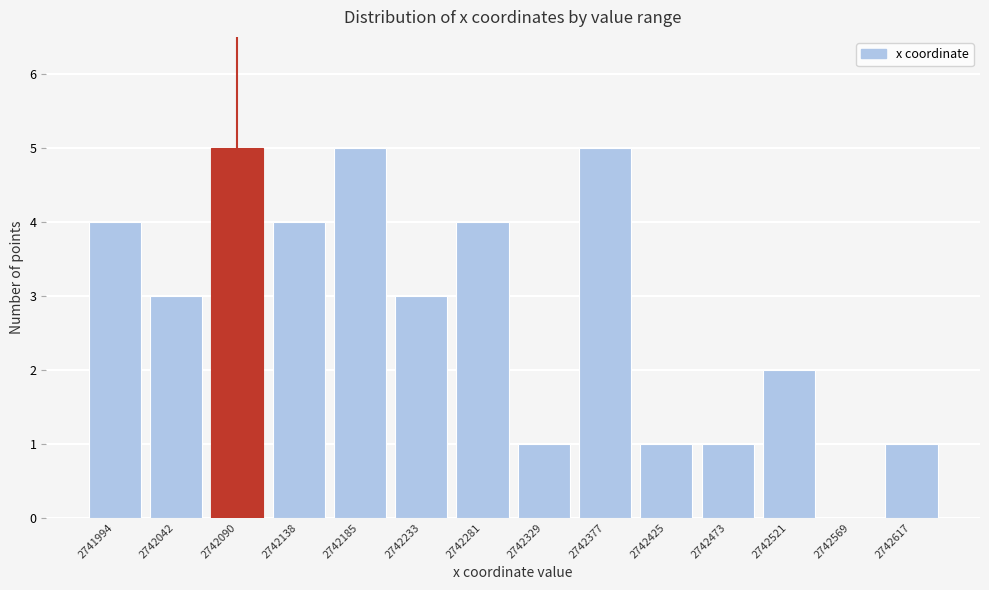

Reading right to left, extract all data points from this chart.

2742617=1	2742569=0	2742521=2	2742473=1	2742425=1	2742377=5	2742329=1	2742281=4	2742233=3	2742185=5	2742138=4	2742090=5	2742042=3	2741994=4